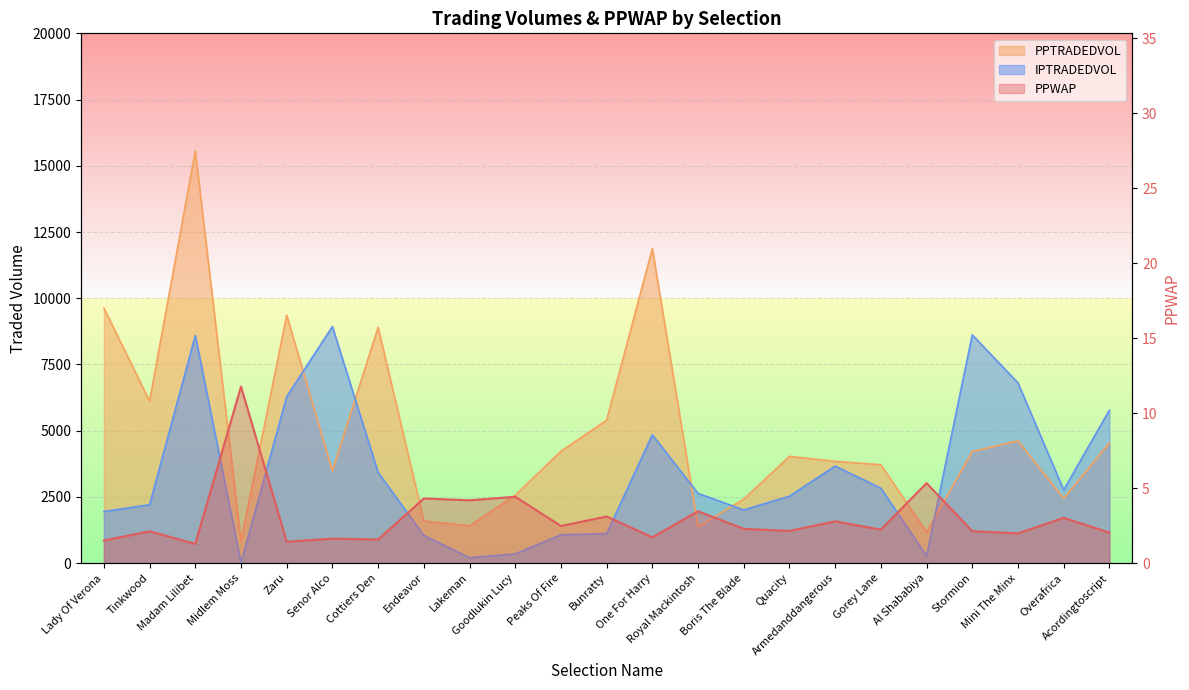

In PPWAP, how many points are higher than both neighbors (excluding endpoints)?

10